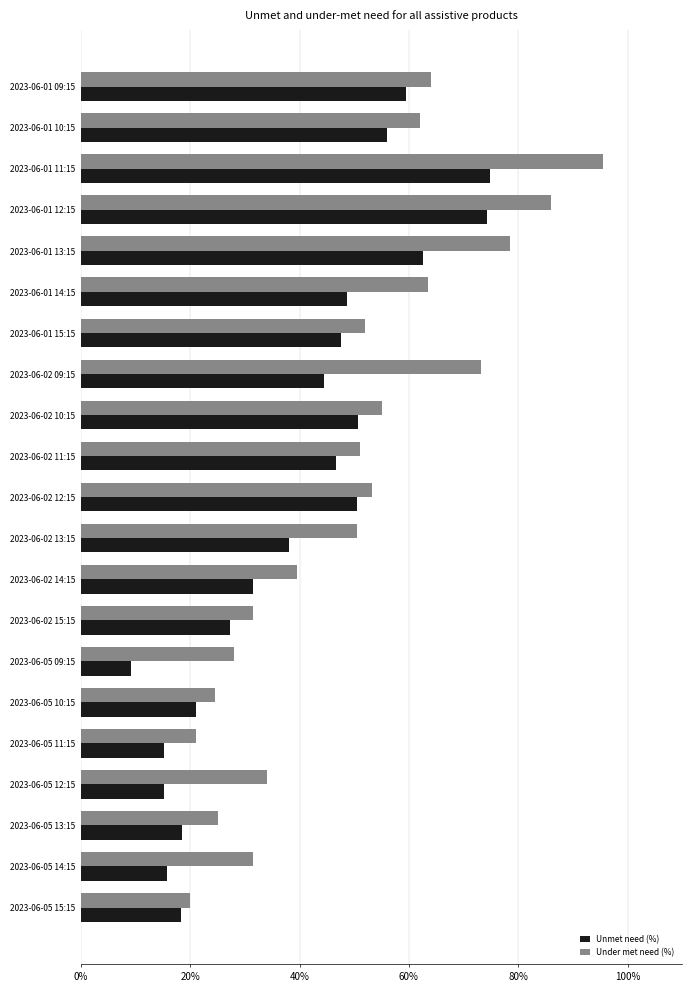

Which series has the largest range (max minus min)?

Under met need (%)